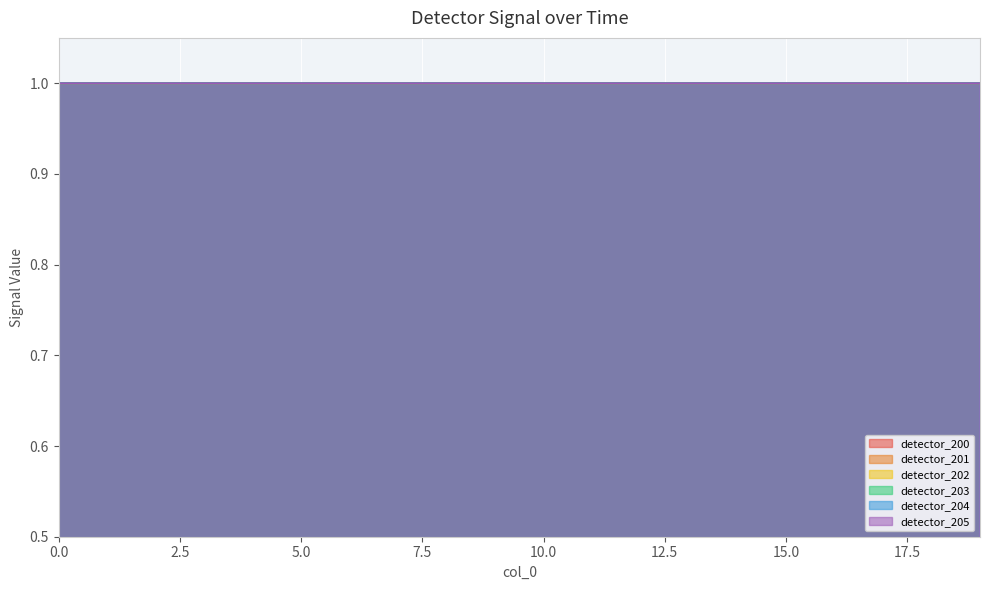

Is it true that detector_201 equals 0.6 at 4?

False